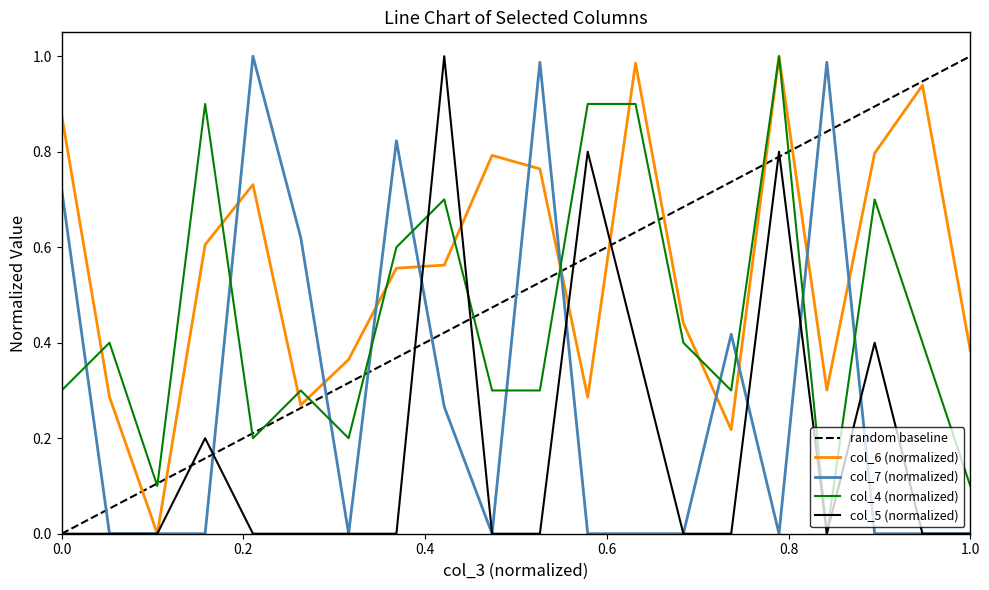

True or false: col_5 (normalized) has a value of 0.4 at 1.0.

False